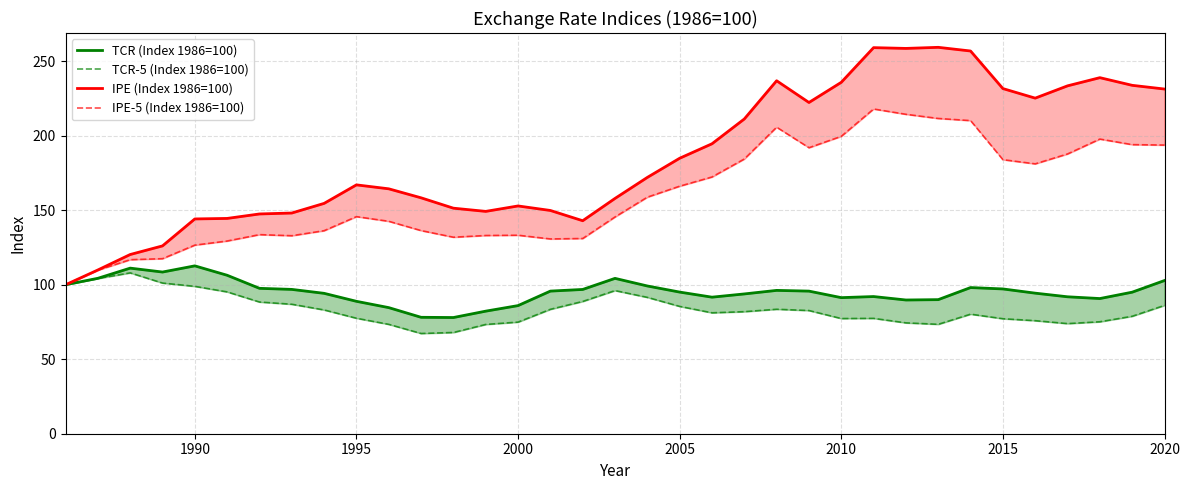

At how many categories does at least one series exceed 124?

32